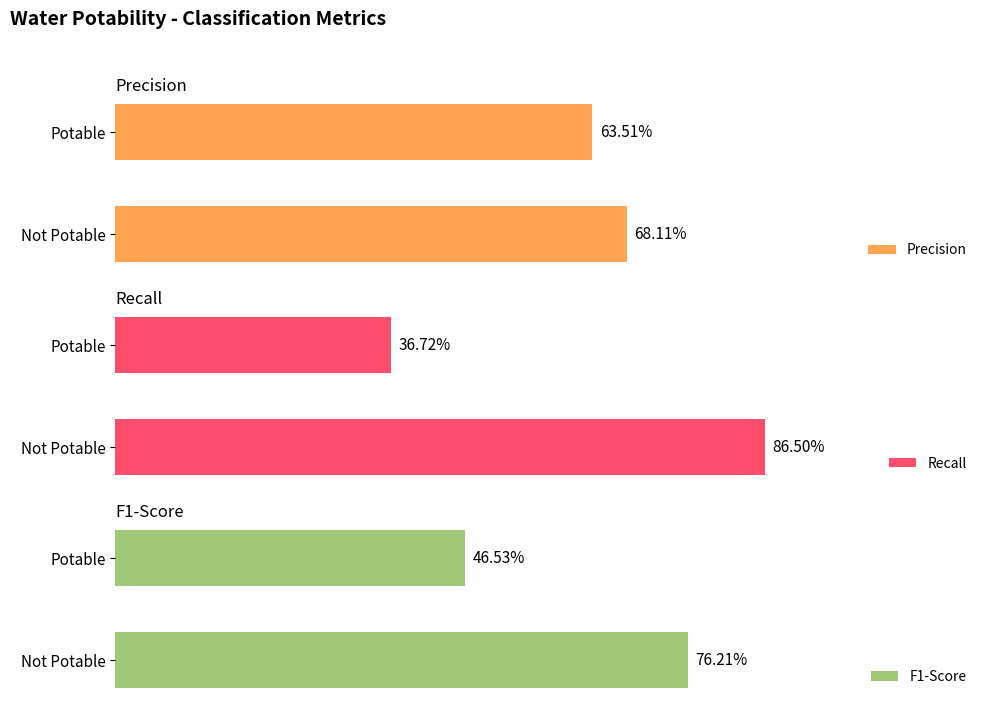

Reading right to left, transcribe all the data shown in this chart.

precision: 0.6	0.7
recall: 0.4	0.9
f1-score: 0.5	0.8